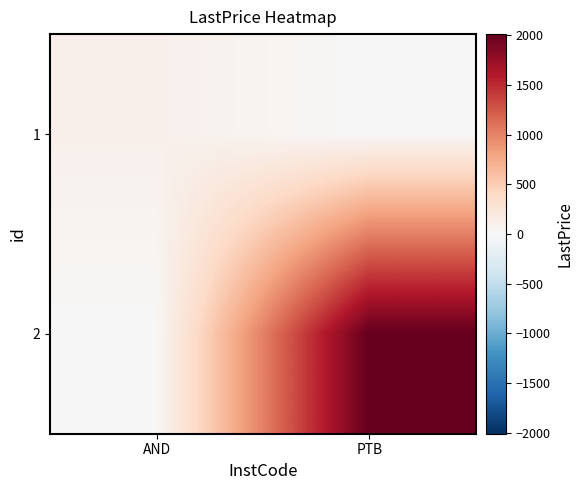

Reading left to right, list all the values displayed in this chart.

1: AND=100	PTB=0
2: AND=0	PTB=2010